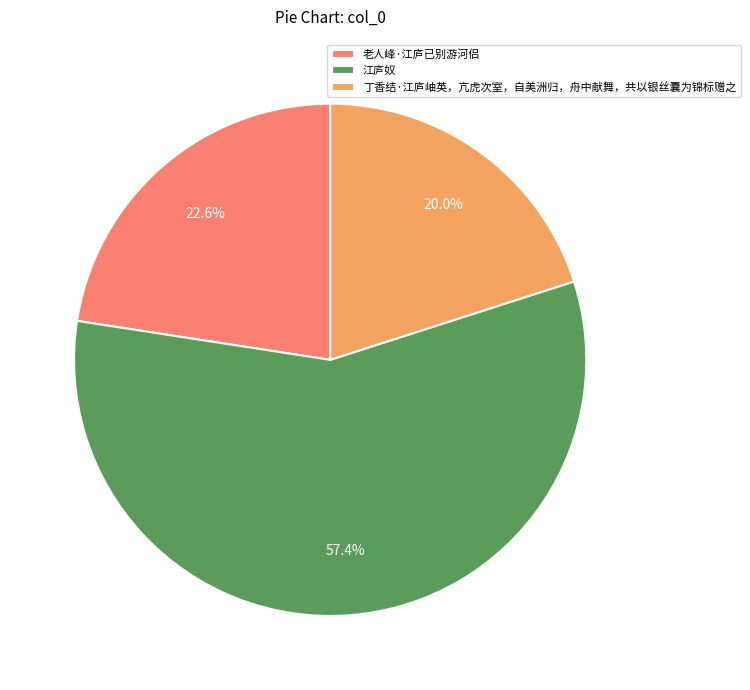

To the nearest percent, what is the difference between the 丁香结·江庐岫英，亢虎次室，自美洲归，舟中献舞，共以银丝囊为锦标赠之 and 江庐奴 slice percentages?

37%